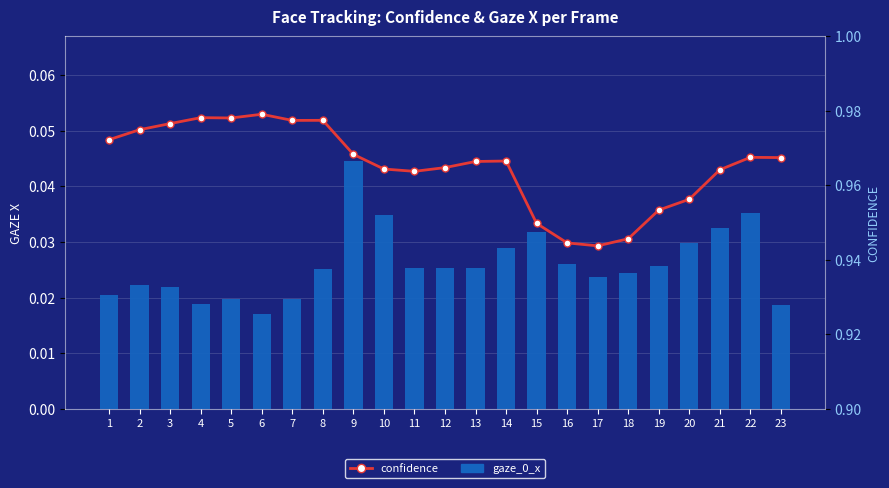

What is the total value across all series at 19?

1.0